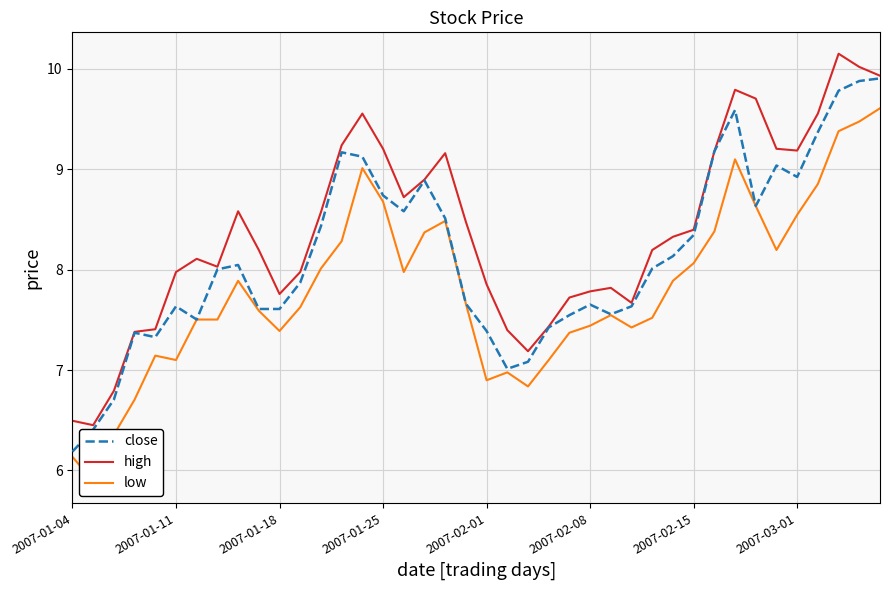

Which category has the lowest value in the close series?

2007-01-04